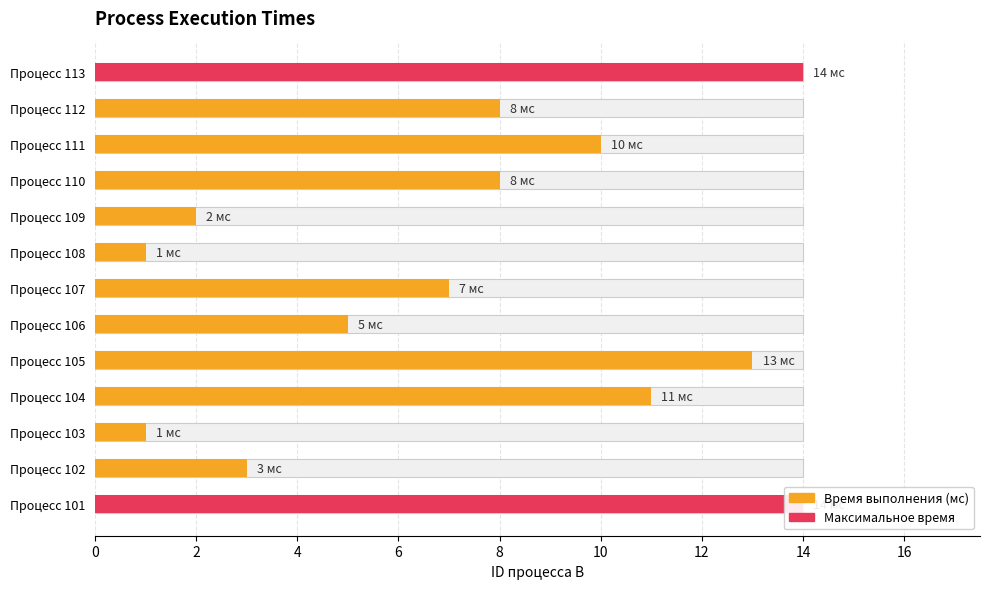

Reading right to left, transcribe all the data shown in this chart.

113=14	112=8	111=10	110=8	109=2	108=1	107=7	106=5	105=13	104=11	103=1	102=3	101=14